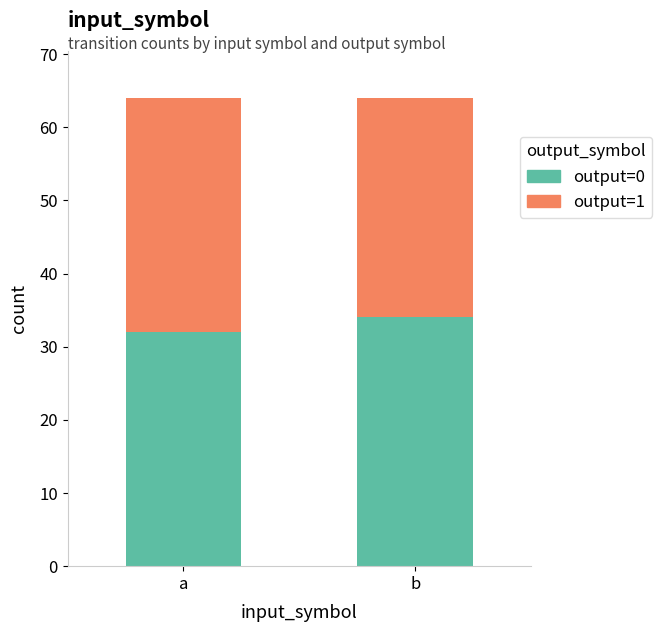

What is the total value across all series at b?

64